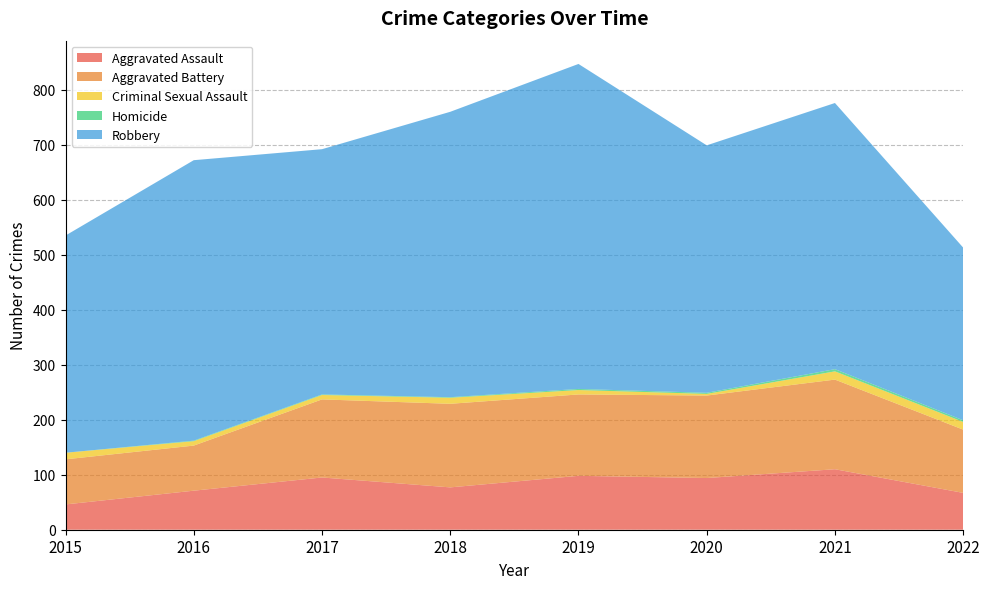

Reading left to right, extract all data points from this chart.

Aggravated Assault: 2015=46	2016=71	2017=95	2018=77	2019=98	2020=94	2021=110	2022=67
Aggravated Battery: 2015=82	2016=82	2017=142	2018=152	2019=148	2020=150	2021=163	2022=115
Criminal Sexual Assault: 2015=12	2016=8	2017=8	2018=11	2019=8	2020=3	2021=15	2022=14
Homicide: 2015=0	2016=1	2017=1	2018=1	2019=2	2020=2	2021=4	2022=3
Robbery: 2015=395	2016=510	2017=446	2018=519	2019=591	2020=450	2021=484	2022=314